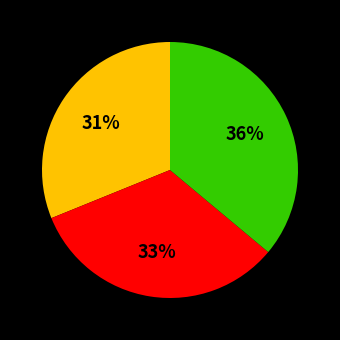

Is there any slice that represents more than half of the pie?

No